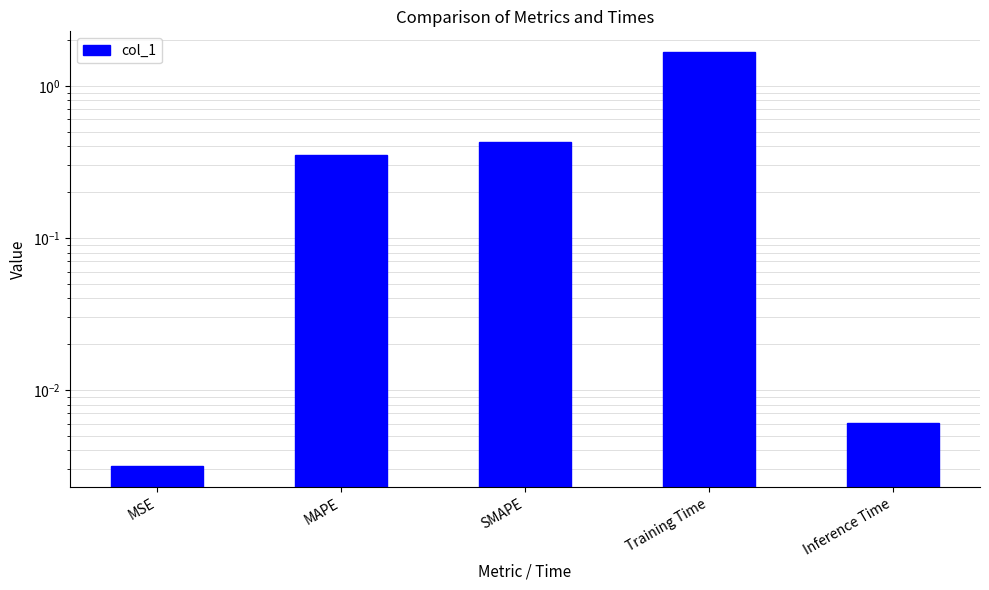

What is the change in value from MAPE to Training Time?

+1.3